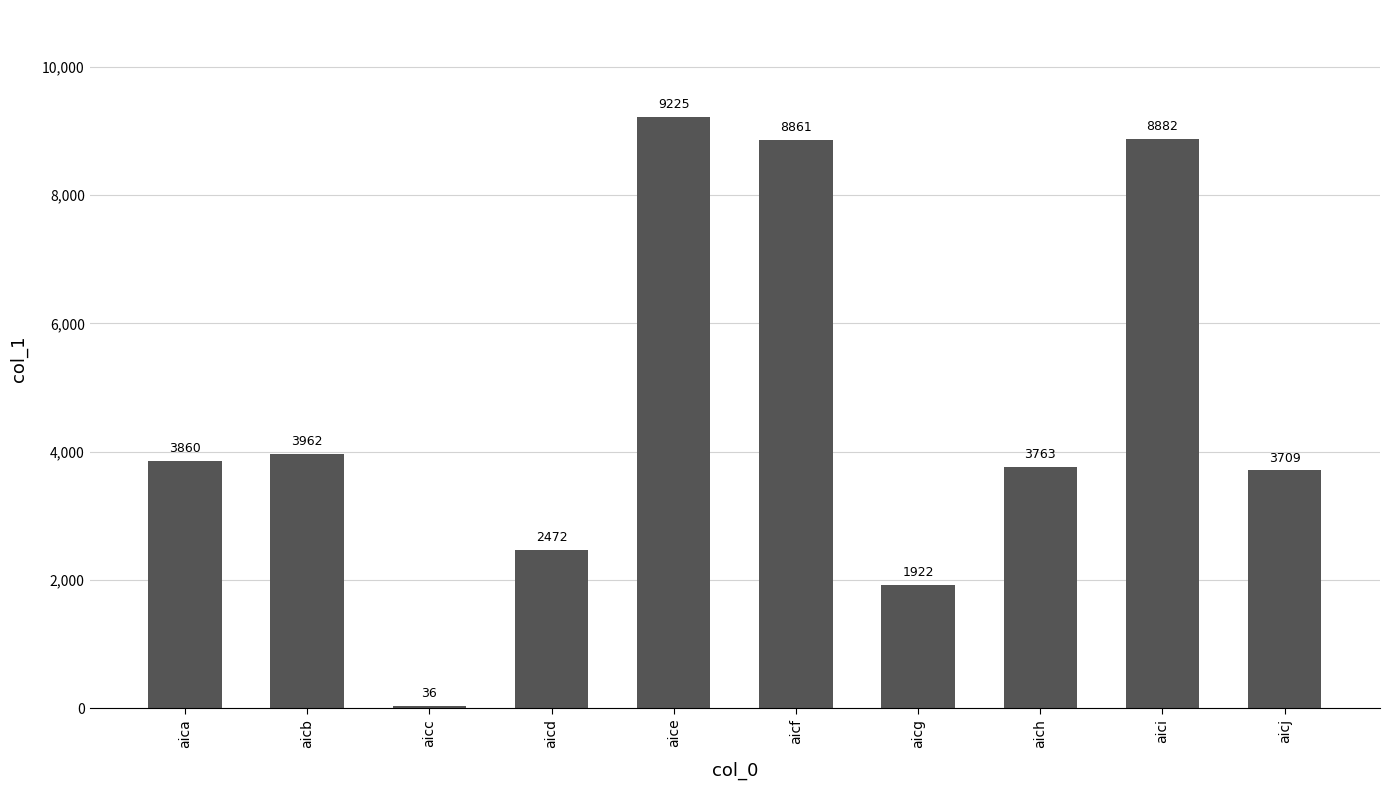

What is the value of the 4th bar from the left?

2472